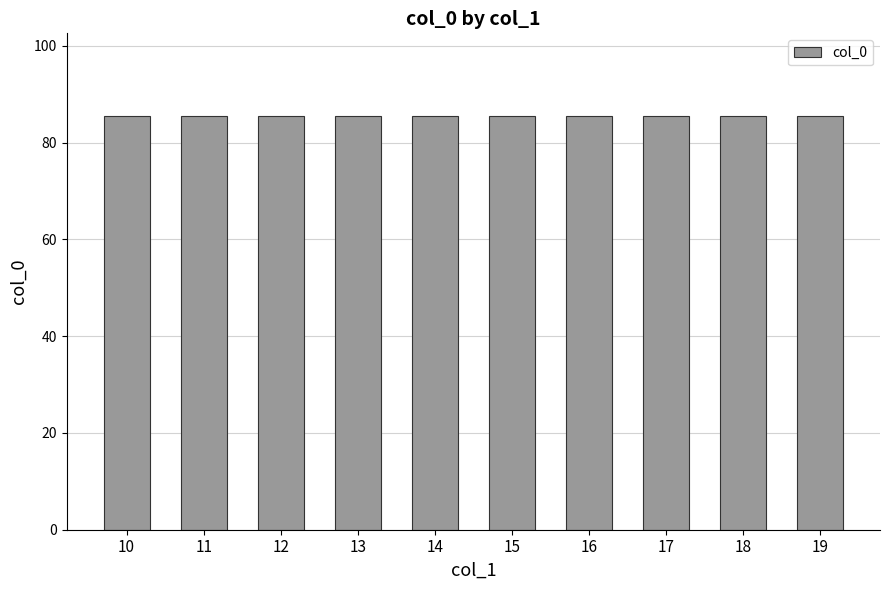

Between 18 and 14, which is larger?

18